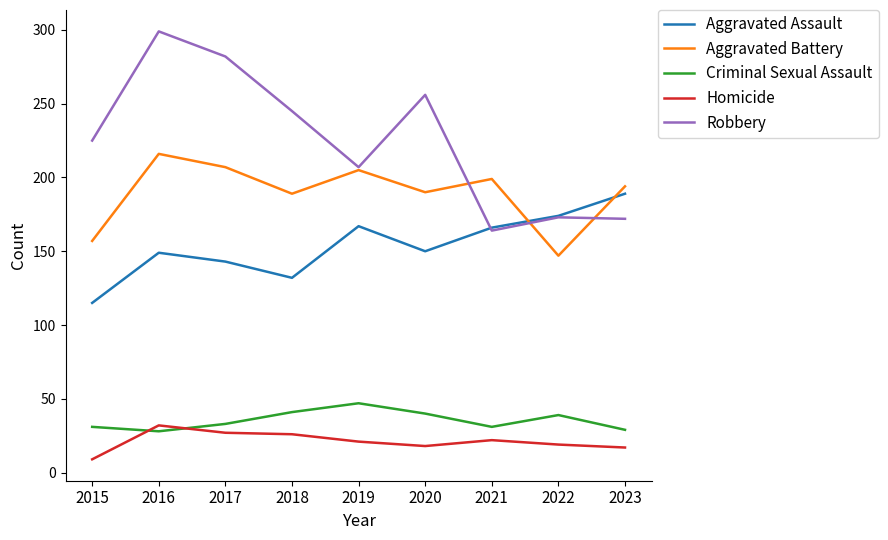

Which series has the largest total across all categories?

Robbery